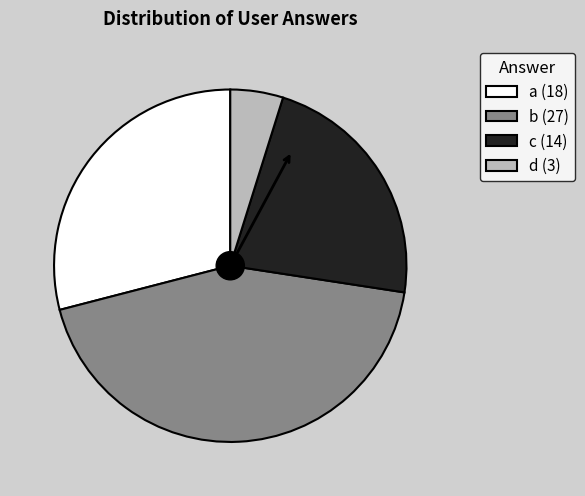

Which category has the biggest portion of the pie?

b